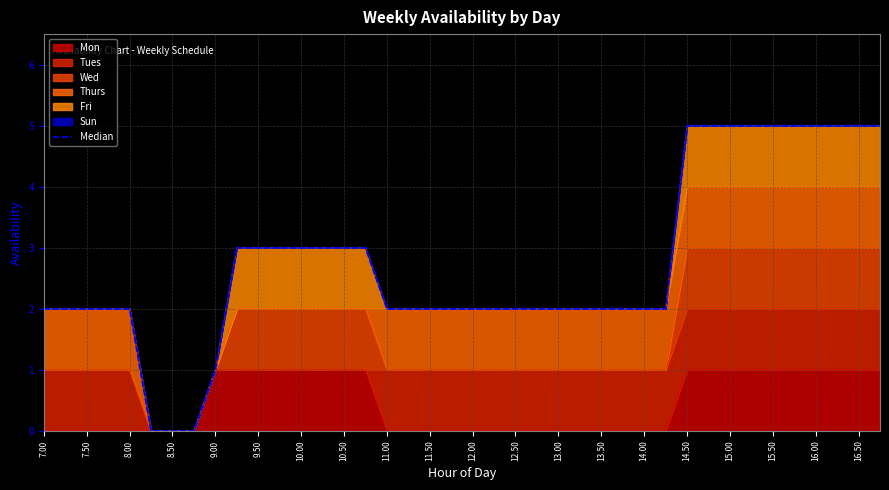

Is it true that Mon equals -1 at 14.00?

False